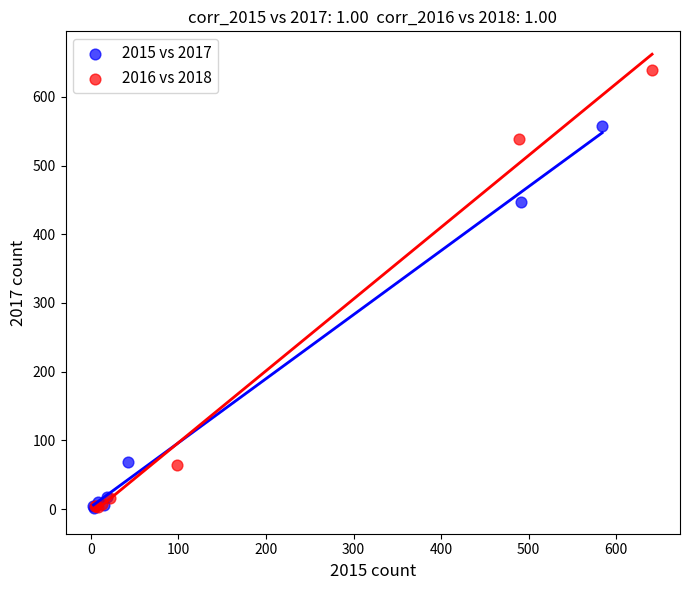

Which series has the widest spread of Y values?

2016 vs 2018